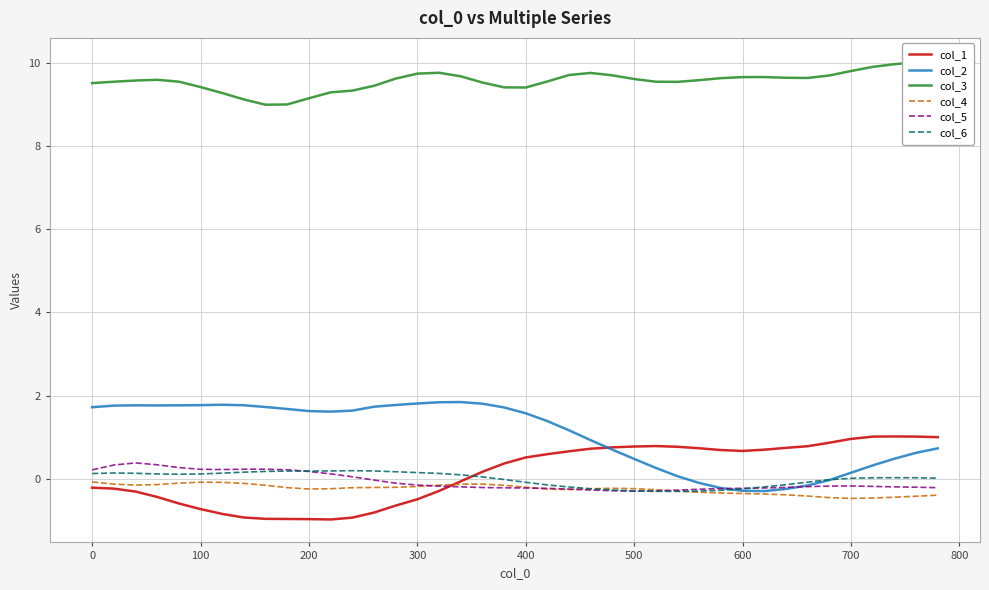

What is the difference between the second highest and minimum values in the col_5 series?

0.6